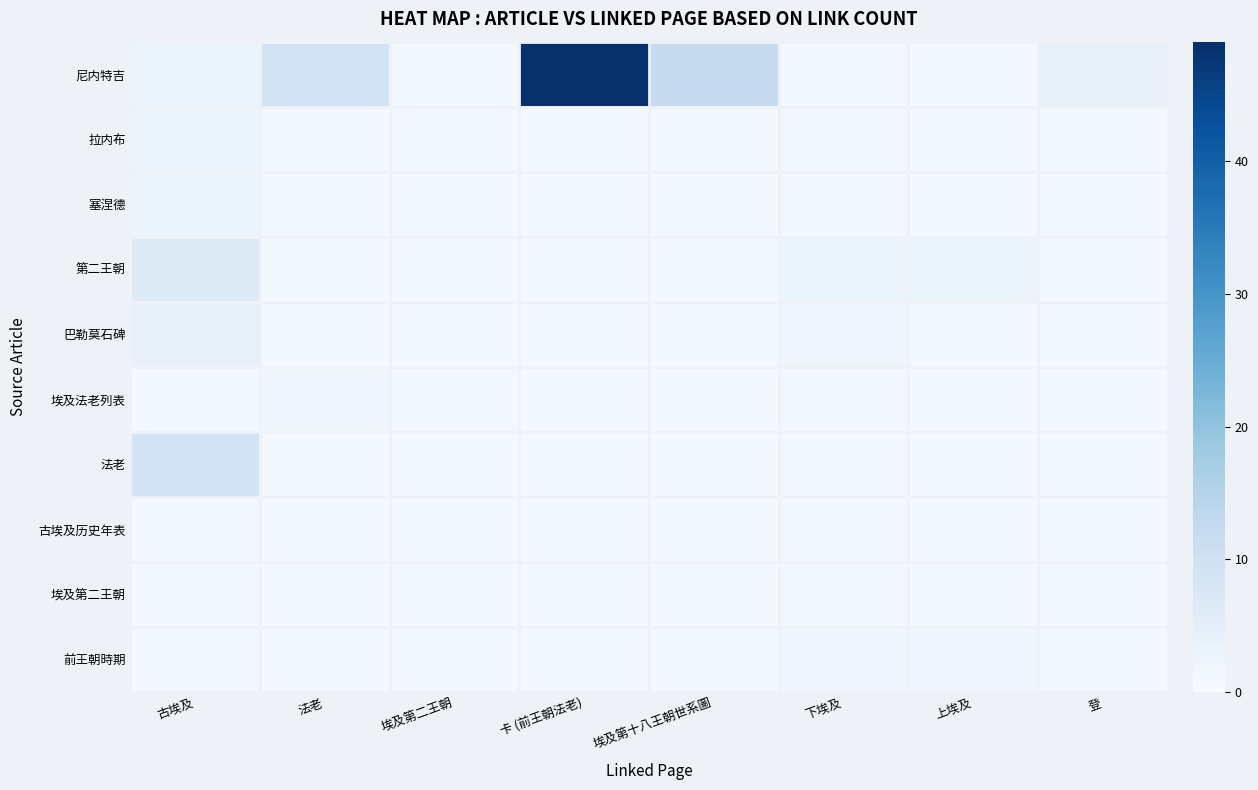

Reading left to right, what are all the values shown in this chart?

尼内特吉: 古埃及=3	法老=9	埃及第二王朝=1	卡 (前王朝法老)=49	埃及第十八王朝世系圖=12	下埃及=1	上埃及=1	登=4
拉内布: 古埃及=3	法老=1	埃及第二王朝=1	卡 (前王朝法老)=1	埃及第十八王朝世系圖=1	下埃及=1	上埃及=1	登=1
塞涅德: 古埃及=3	法老=1	埃及第二王朝=1	卡 (前王朝法老)=1	埃及第十八王朝世系圖=1	下埃及=1	上埃及=1	登=1
第二王朝: 古埃及=6	法老=1	埃及第二王朝=1	卡 (前王朝法老)=1	埃及第十八王朝世系圖=1	下埃及=3	上埃及=3	登=1
巴勒莫石碑: 古埃及=4	法老=1	埃及第二王朝=1	卡 (前王朝法老)=1	埃及第十八王朝世系圖=1	下埃及=2	上埃及=1	登=1
埃及法老列表: 古埃及=1	法老=2	埃及第二王朝=1	卡 (前王朝法老)=1	埃及第十八王朝世系圖=1	下埃及=1	上埃及=1	登=1
法老: 古埃及=9	法老=1	埃及第二王朝=1	卡 (前王朝法老)=1	埃及第十八王朝世系圖=1	下埃及=1	上埃及=1	登=1
古埃及历史年表: 古埃及=1	法老=1	埃及第二王朝=1	卡 (前王朝法老)=1	埃及第十八王朝世系圖=1	下埃及=1	上埃及=1	登=1
埃及第二王朝: 古埃及=1	法老=1	埃及第二王朝=1	卡 (前王朝法老)=1	埃及第十八王朝世系圖=1	下埃及=1	上埃及=1	登=1
前王朝時期: 古埃及=1	法老=1	埃及第二王朝=1	卡 (前王朝法老)=1	埃及第十八王朝世系圖=1	下埃及=2	上埃及=2	登=1